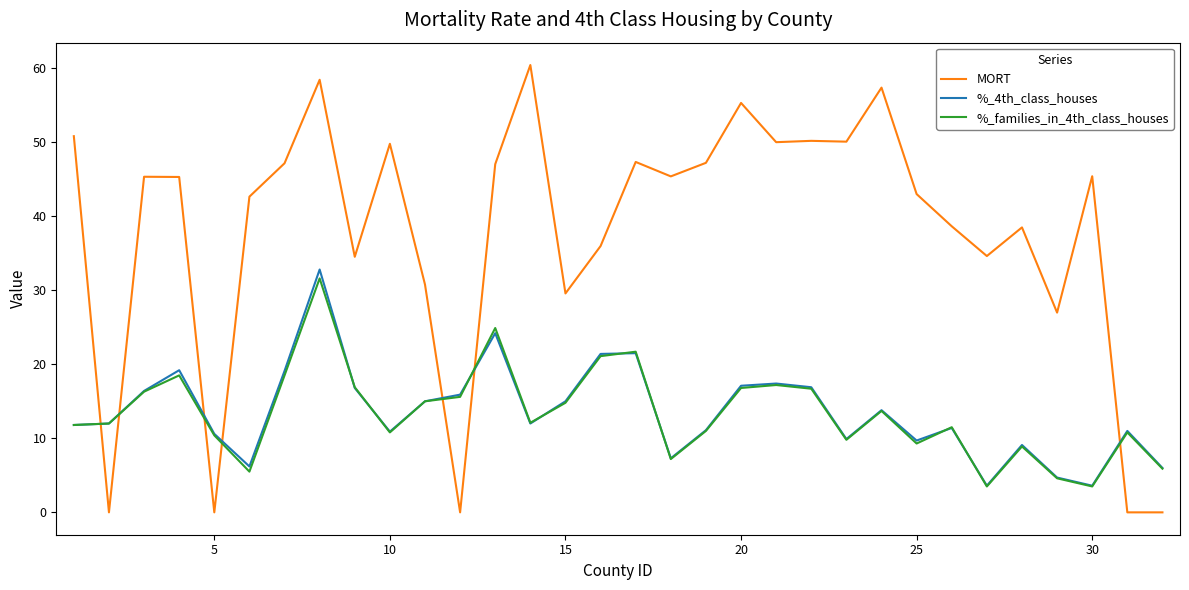

True or false: %_families_in_4th_class_houses and MORT intersect in this chart.

True